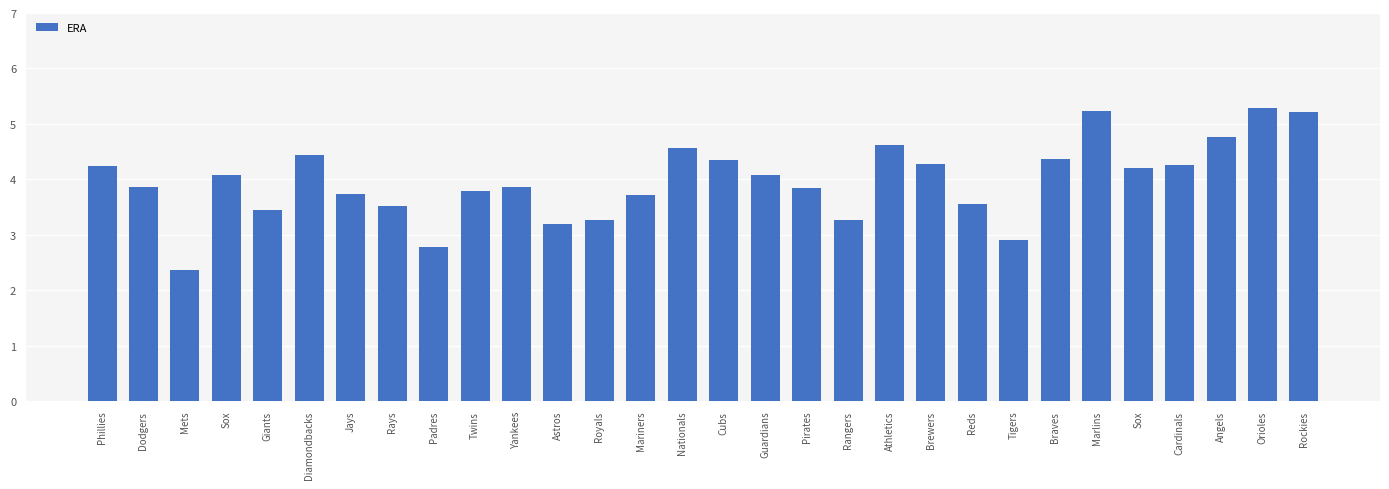

List the labels in order of value, smallest first.

Mets, Padres, Tigers, Astros, Royals, Rangers, Giants, Rays, Reds, Mariners, Jays, Twins, Pirates, Dodgers, Yankees, Guardians, Sox, Sox, Phillies, Cardinals, Brewers, Cubs, Braves, Diamondbacks, Nationals, Athletics, Angels, Rockies, Marlins, Orioles